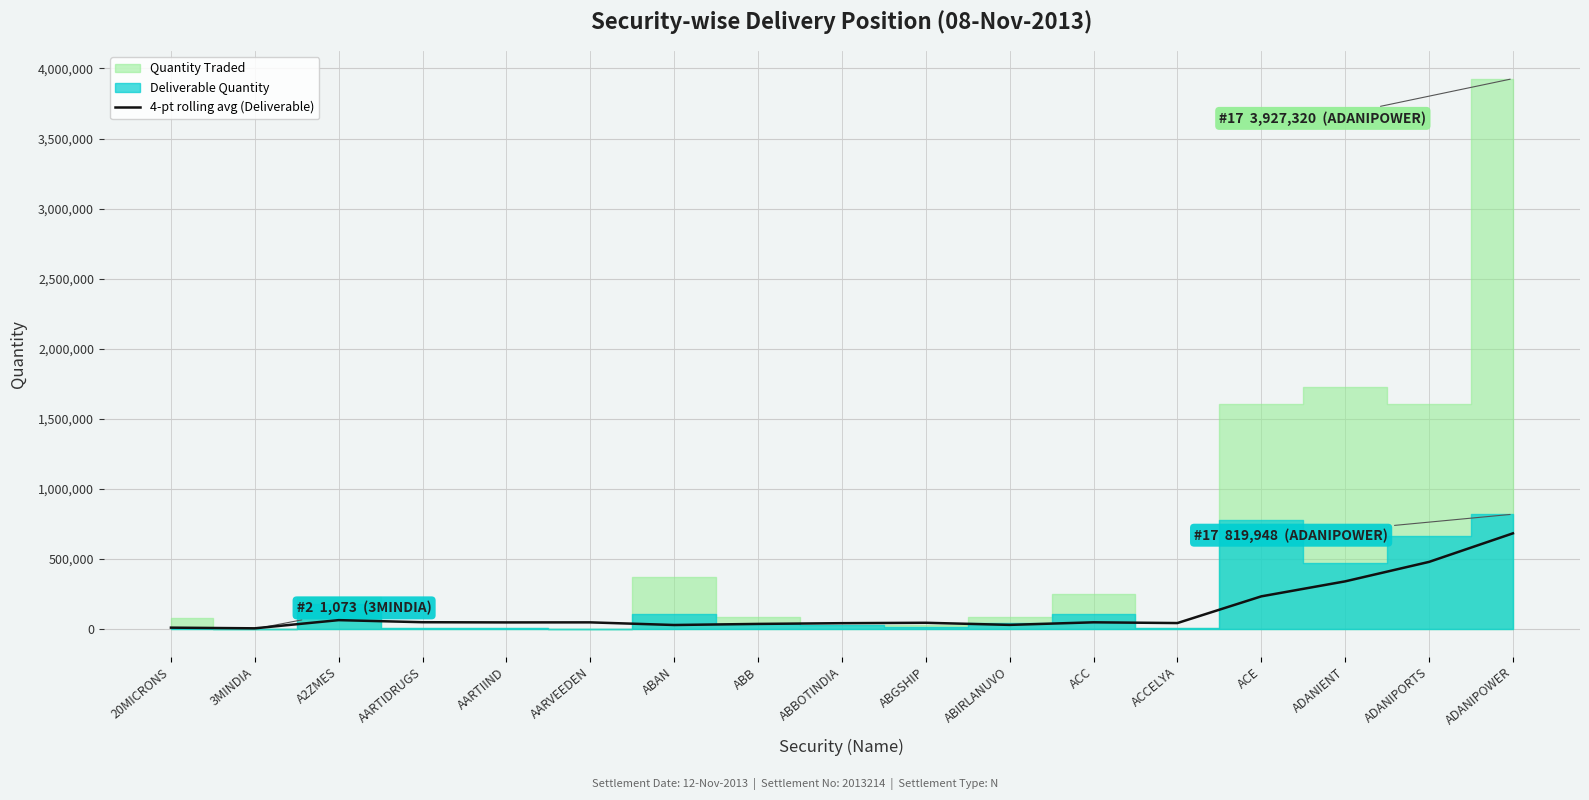

What is the difference between the maximum and minimum values?

677500.2